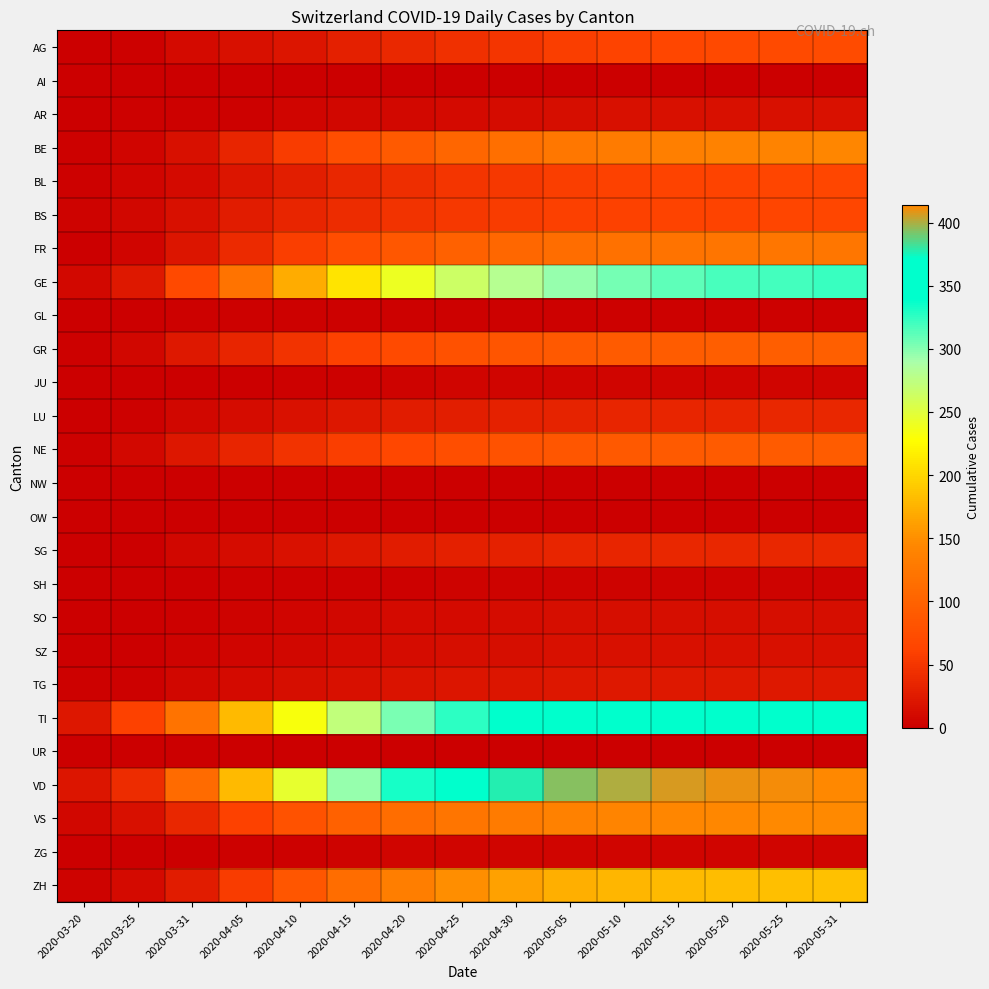

What is the total value across all series at 2020-04-25?

1859